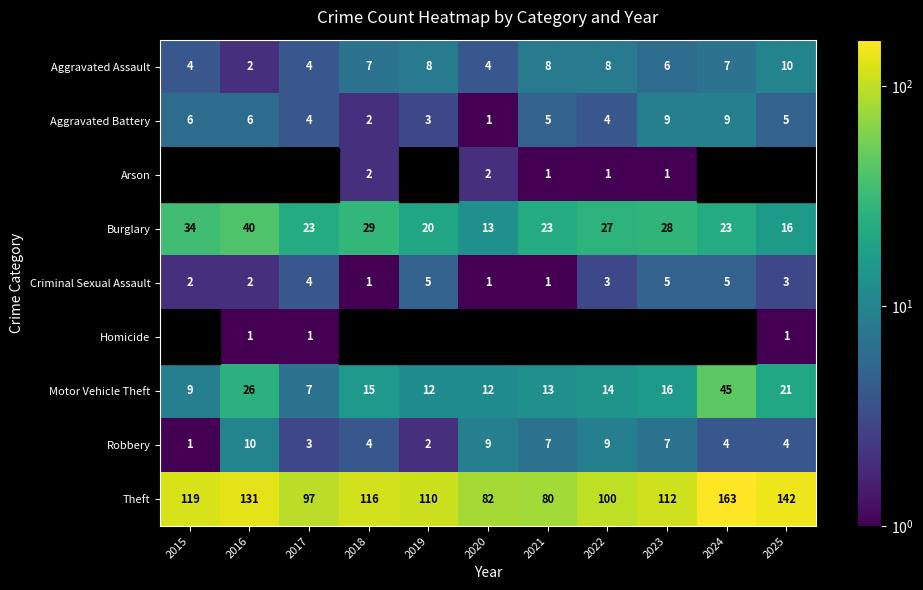

At which label does Theft reach its minimum?

2021